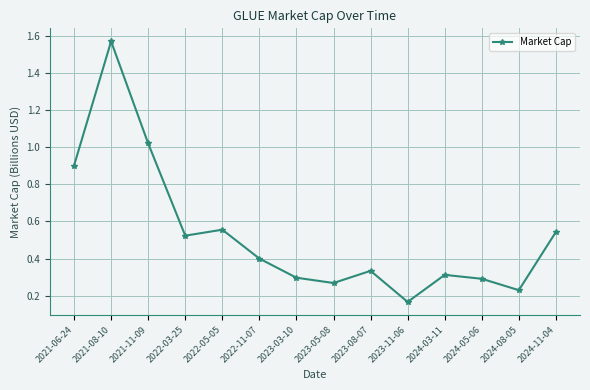

Between 2024-05-06 and 2022-03-25, which is larger?

2022-03-25